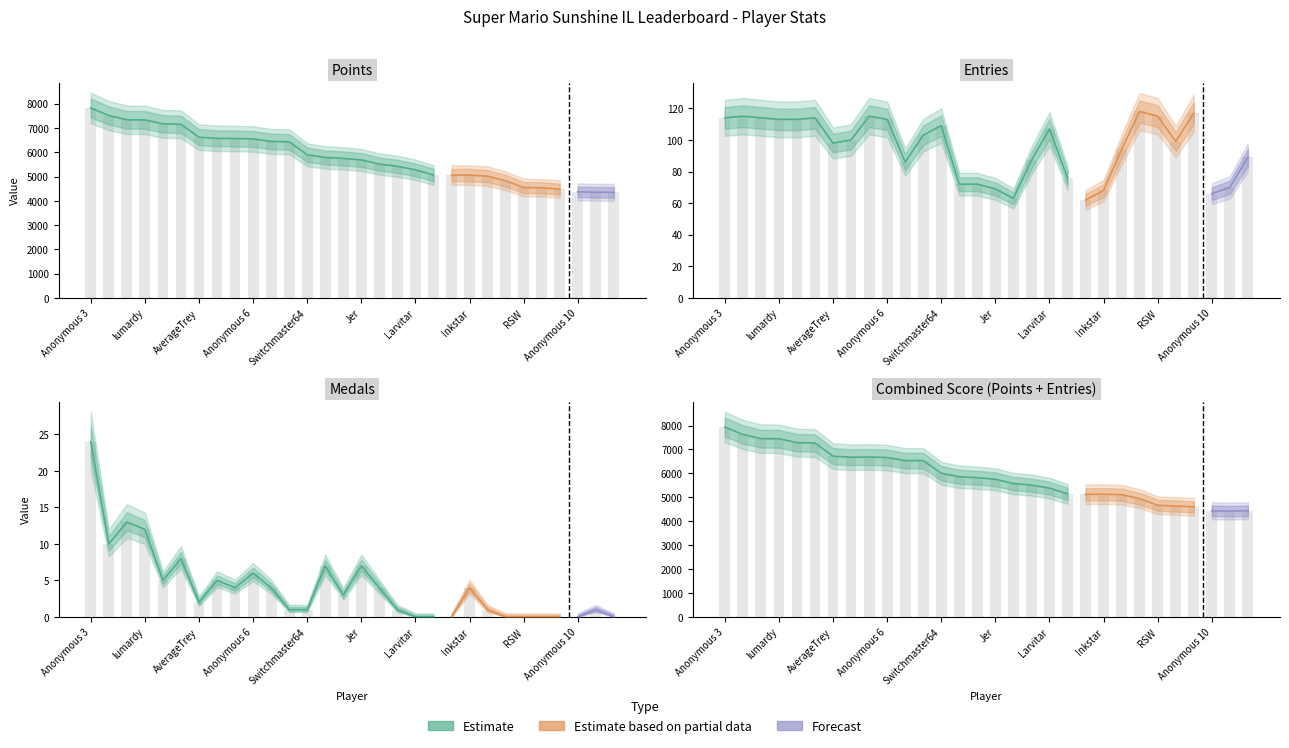

Where is Points nearest to the value 6085?

Switchmaster64